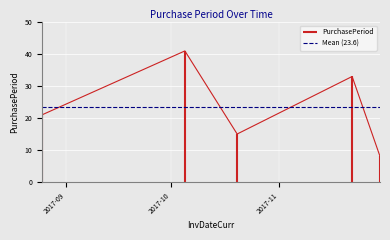

What is the value of the Mean (23.6) point at the 2nd from the left?

23.6